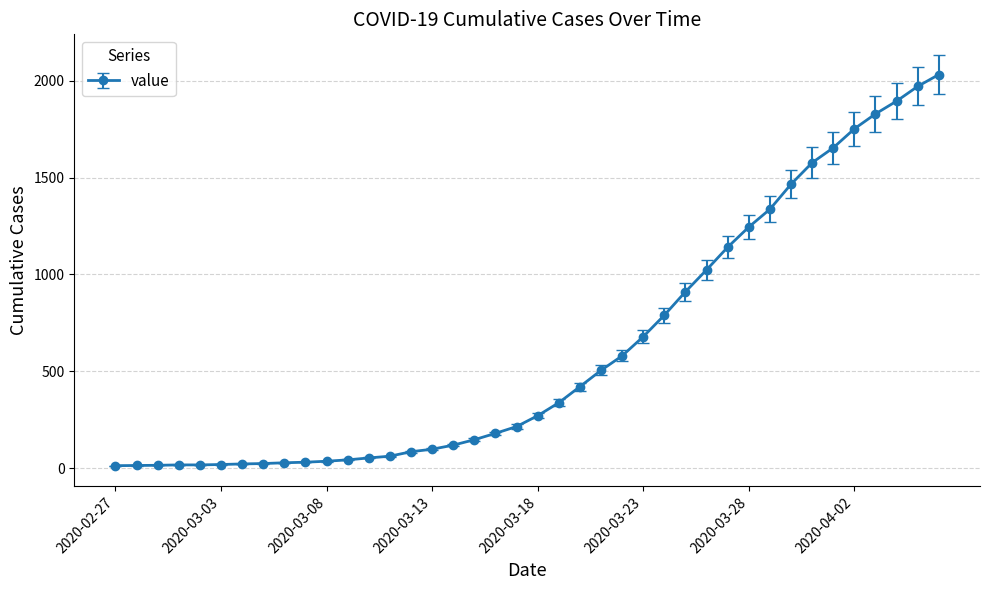

What is the sum of all values?

24656